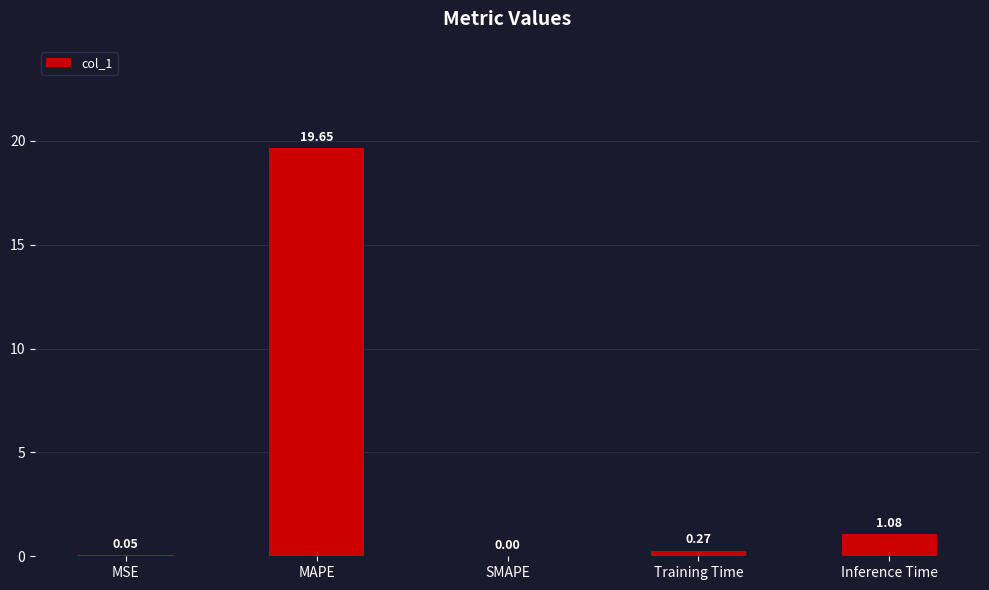

At which category does the chart reach its peak across all series?

MAPE